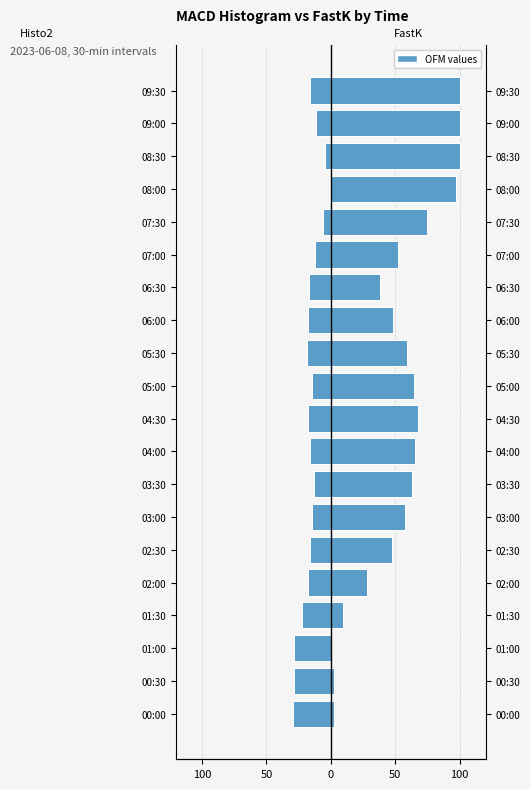

Count the number of data series in this chart.

2